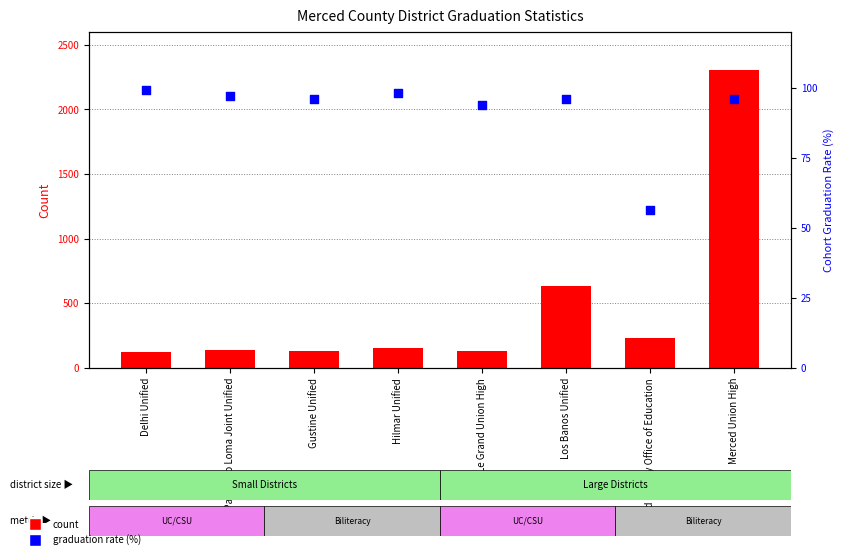

At which category is the sum across all series the highest?

Merced Union High